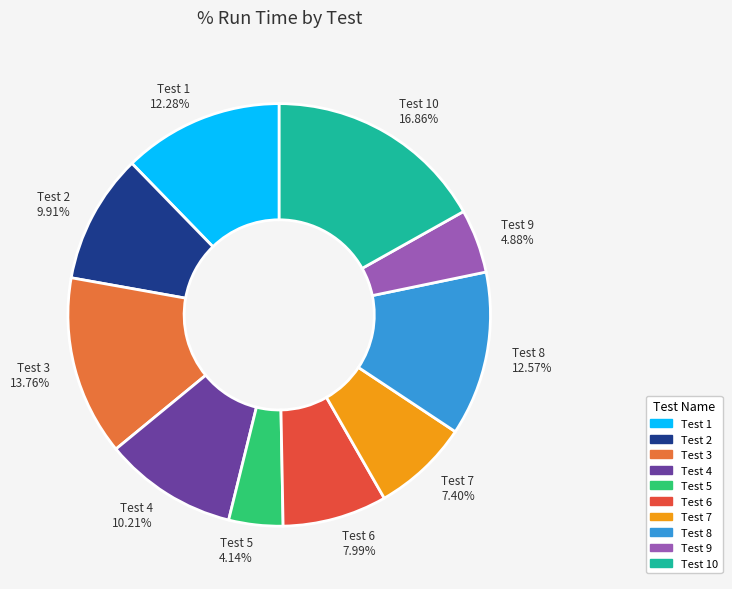

To the nearest percent, what is the average slice percentage?

10%